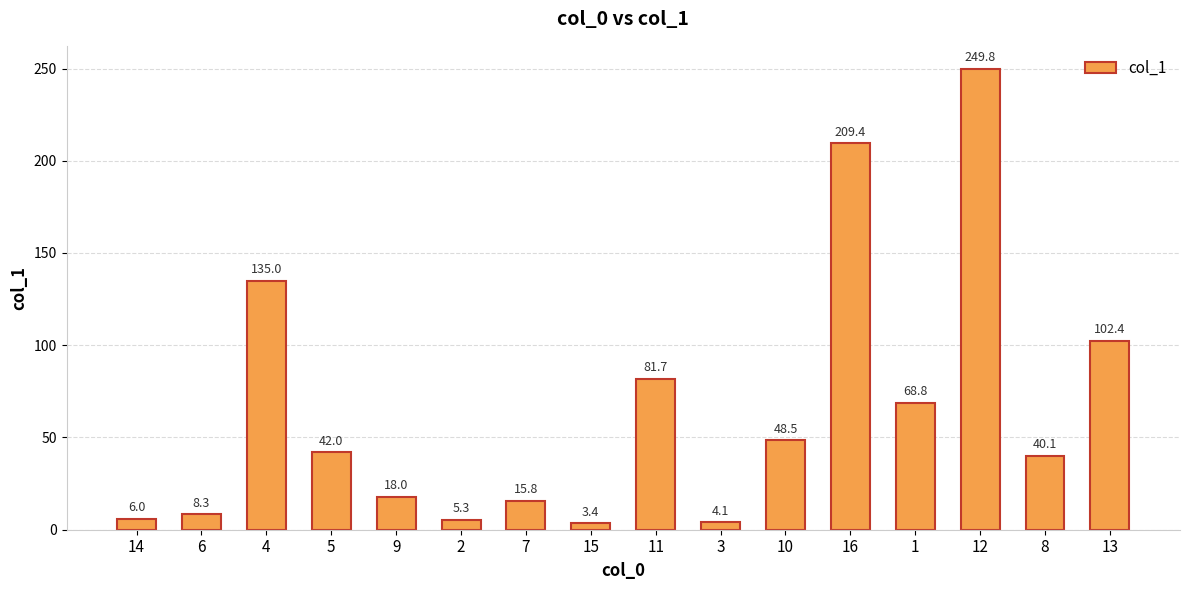

Rank the categories by value from lowest to highest.

15, 3, 2, 14, 6, 7, 9, 8, 5, 10, 1, 11, 13, 4, 16, 12